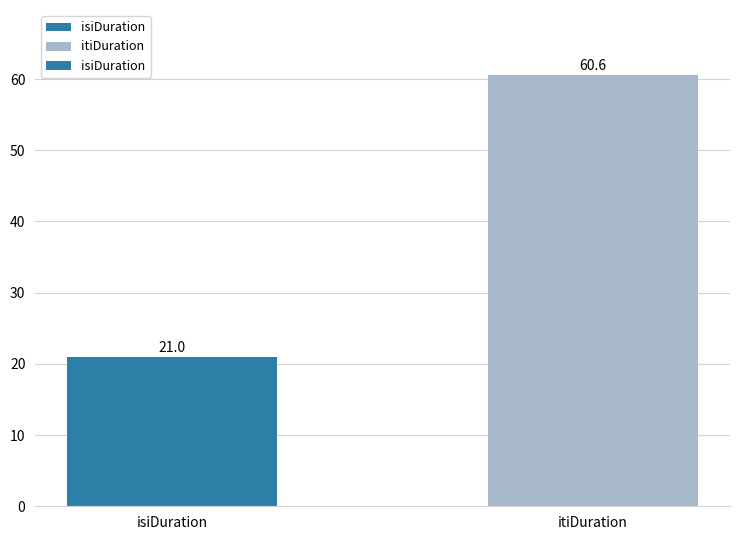

Reading left to right, what are all the values shown in this chart?

isiDuration=21.0	itiDuration=60.6